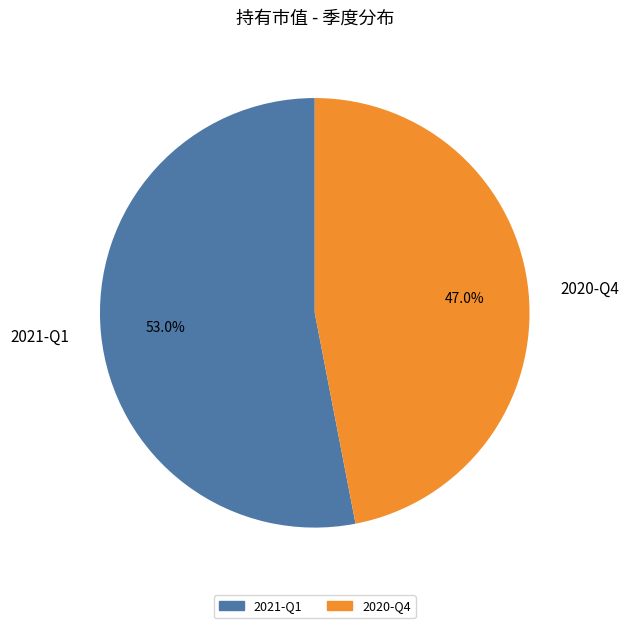

To the nearest percent, what is the difference between the 2020-Q4 and 2021-Q1 slice percentages?

6%